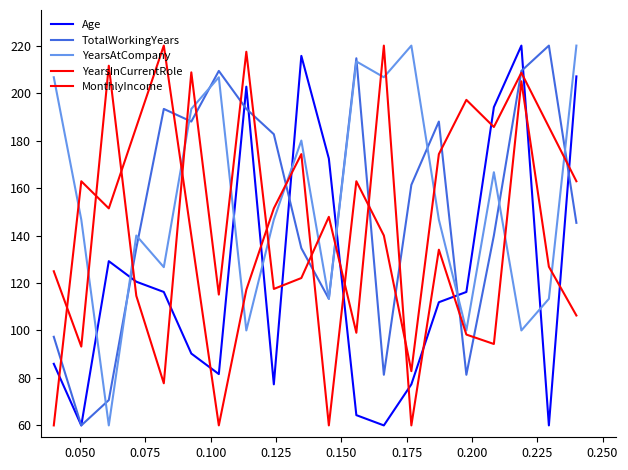

What is the value of the YearsInCurrentRole point at the 11th from the left?

60.0